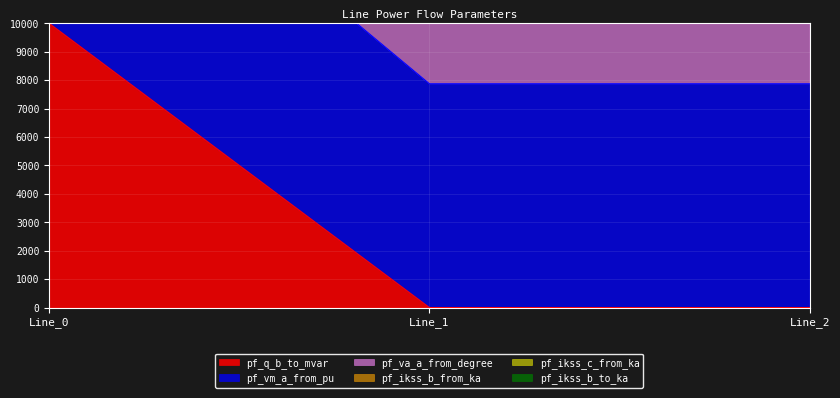

Is it true that pf_q_b_to_mvar equals 10000.0 at Line_0?

True